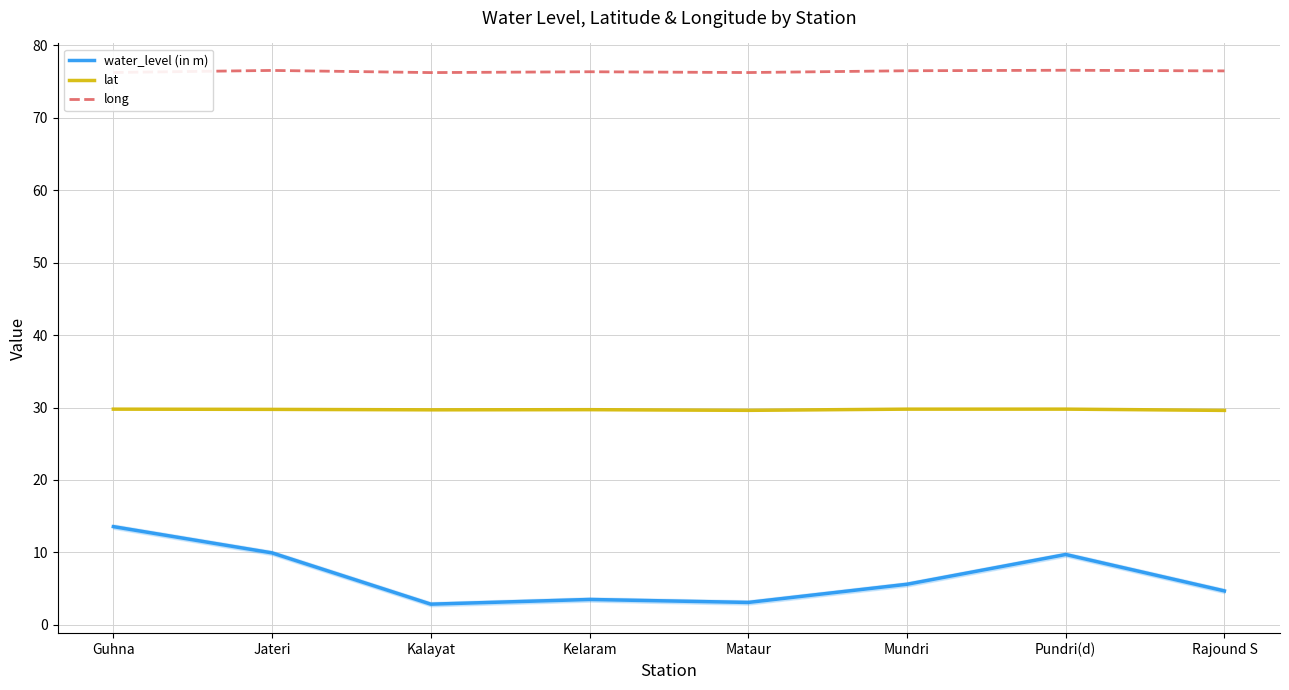

Rank the series at Rajound S from lowest to highest value.

water_level (in m), lat, long